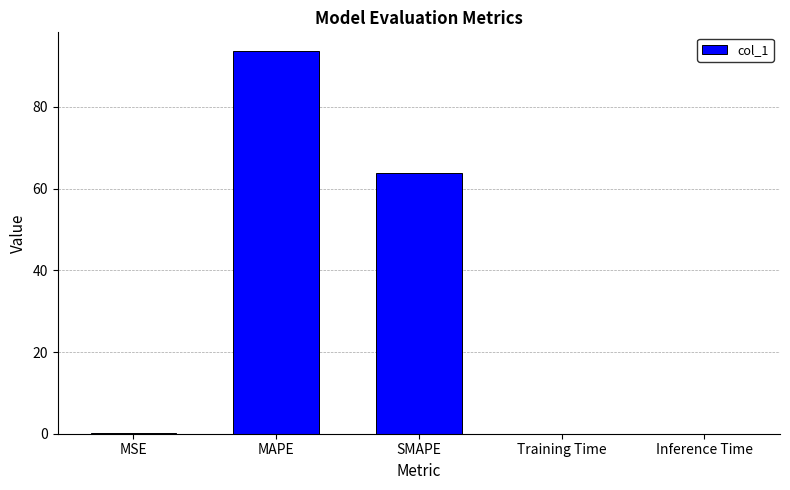

What is the sum of all values?

157.4